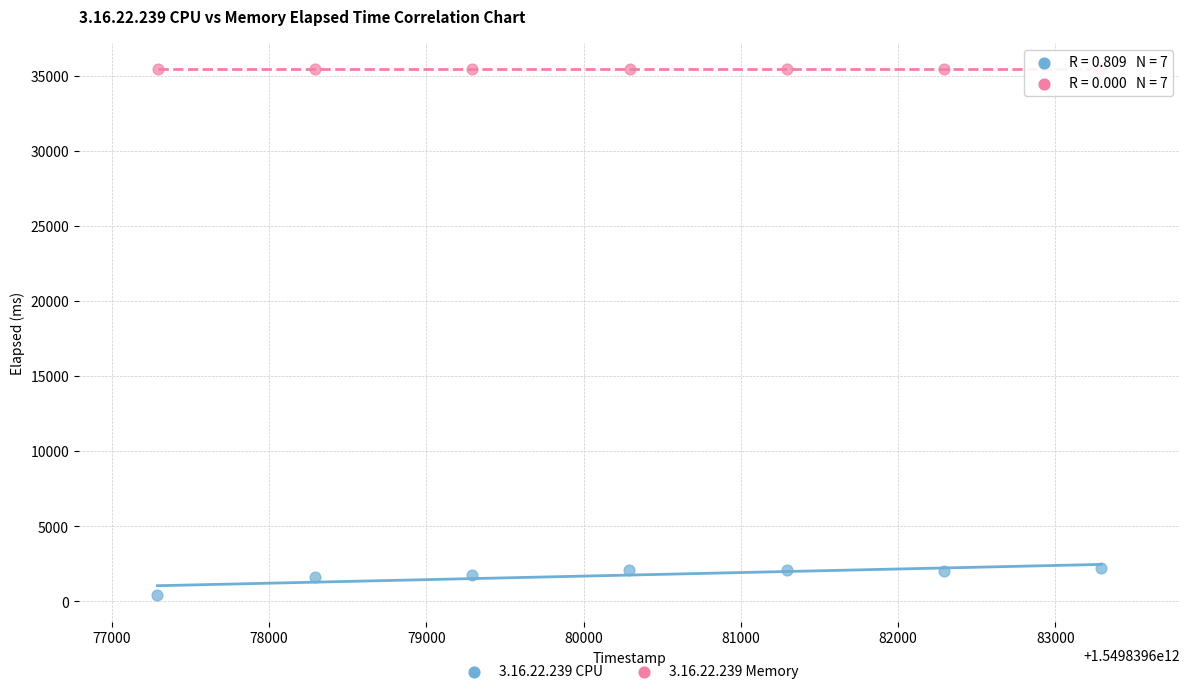

Which series contains the highest Y value?

3.16.22.239 Memory